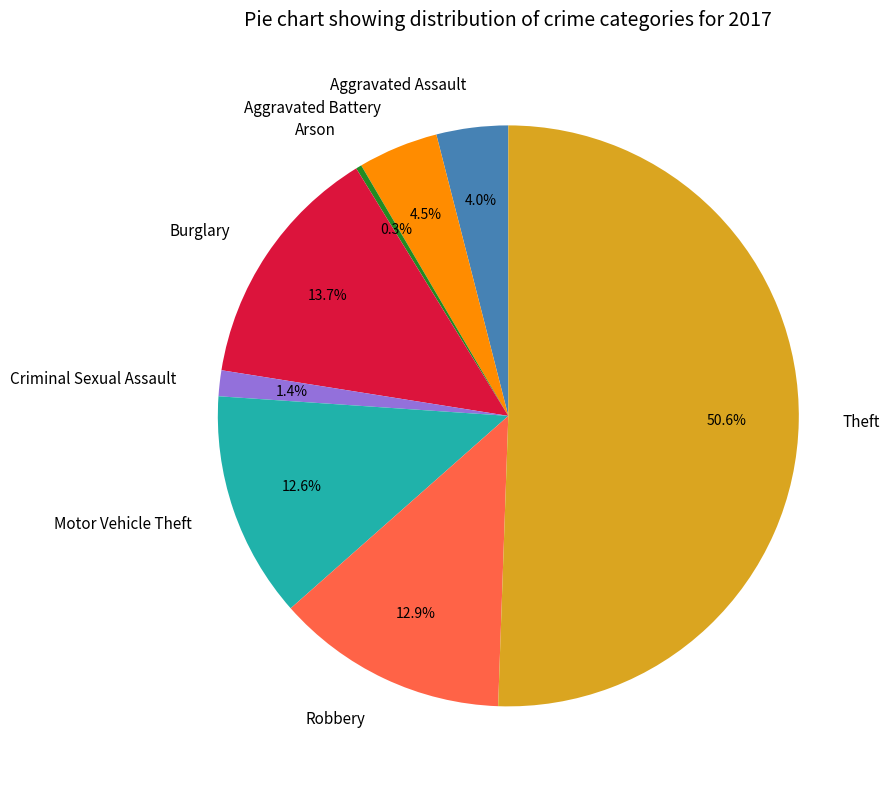

Which slice represents more than half of the pie?

Theft